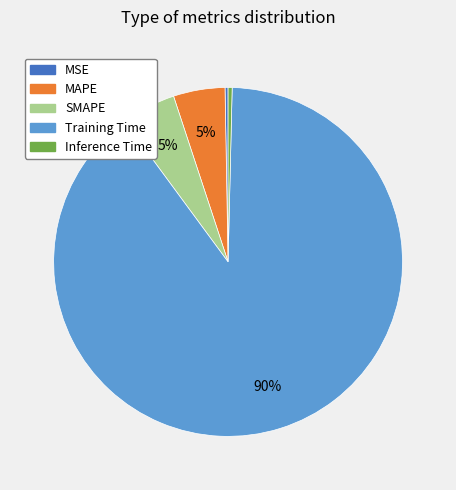

Count the number of slices in the pie.

5